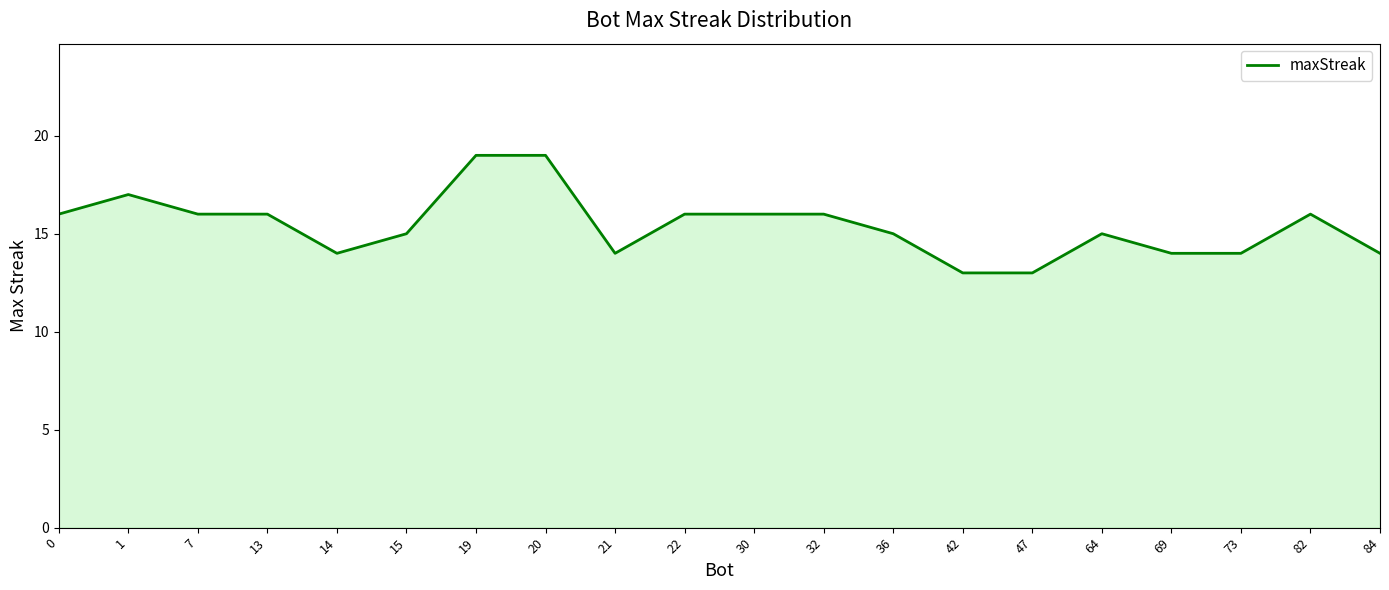

Reading left to right, extract all data points from this chart.

16	17	16	16	14	15	19	19	14	16	16	16	15	13	13	15	14	14	16	14